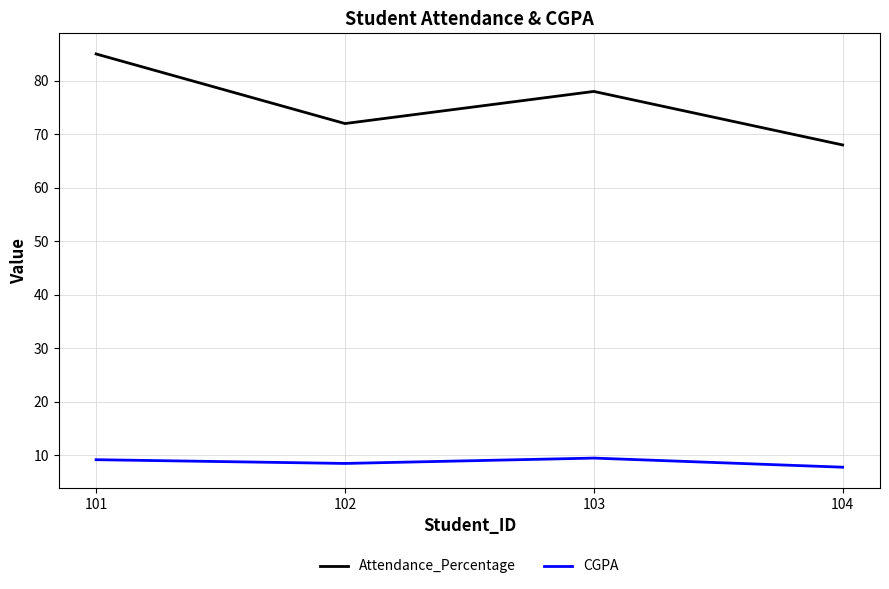

At which category does Attendance_Percentage reach its first local peak?

103